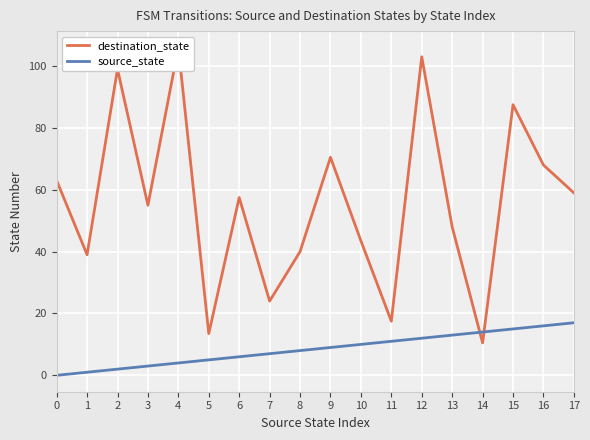

What is the total value across all series at 17?

76.0